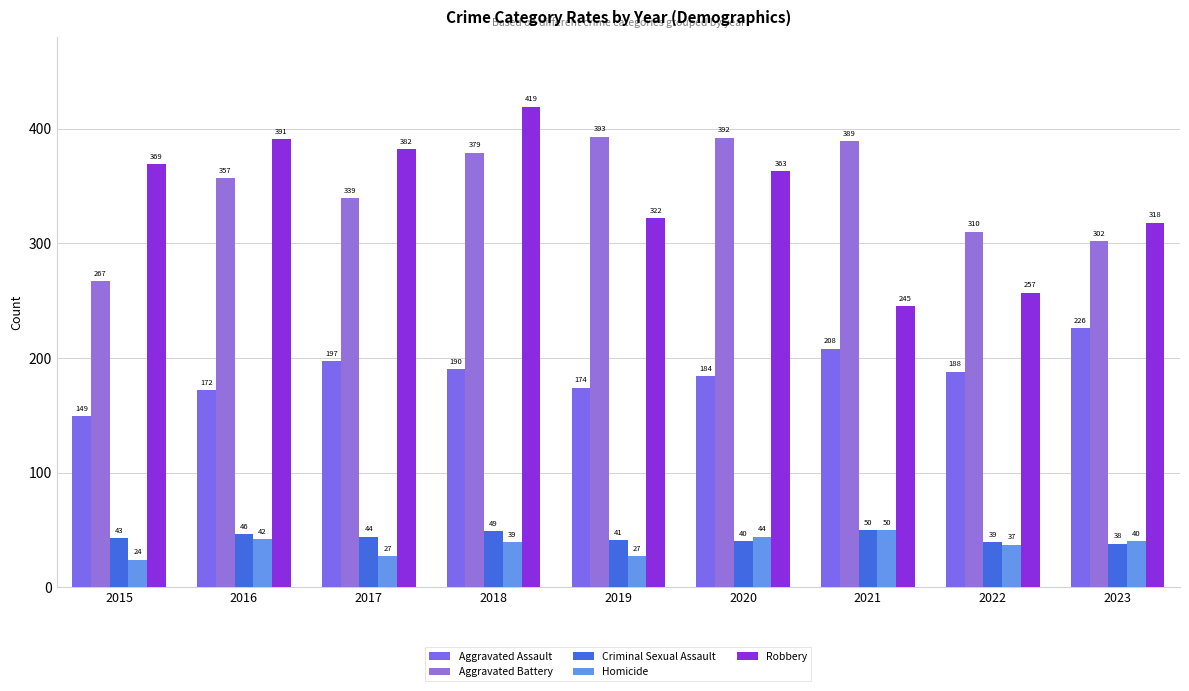

Count the number of data series in this chart.

5